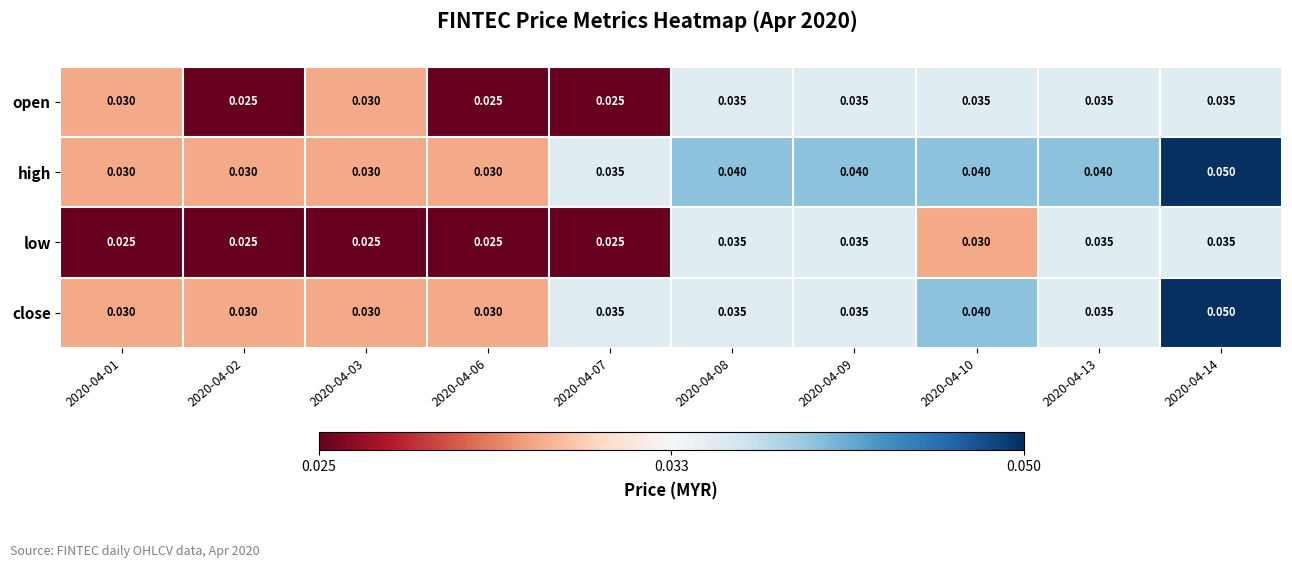

Which series has the largest total across all categories?

high